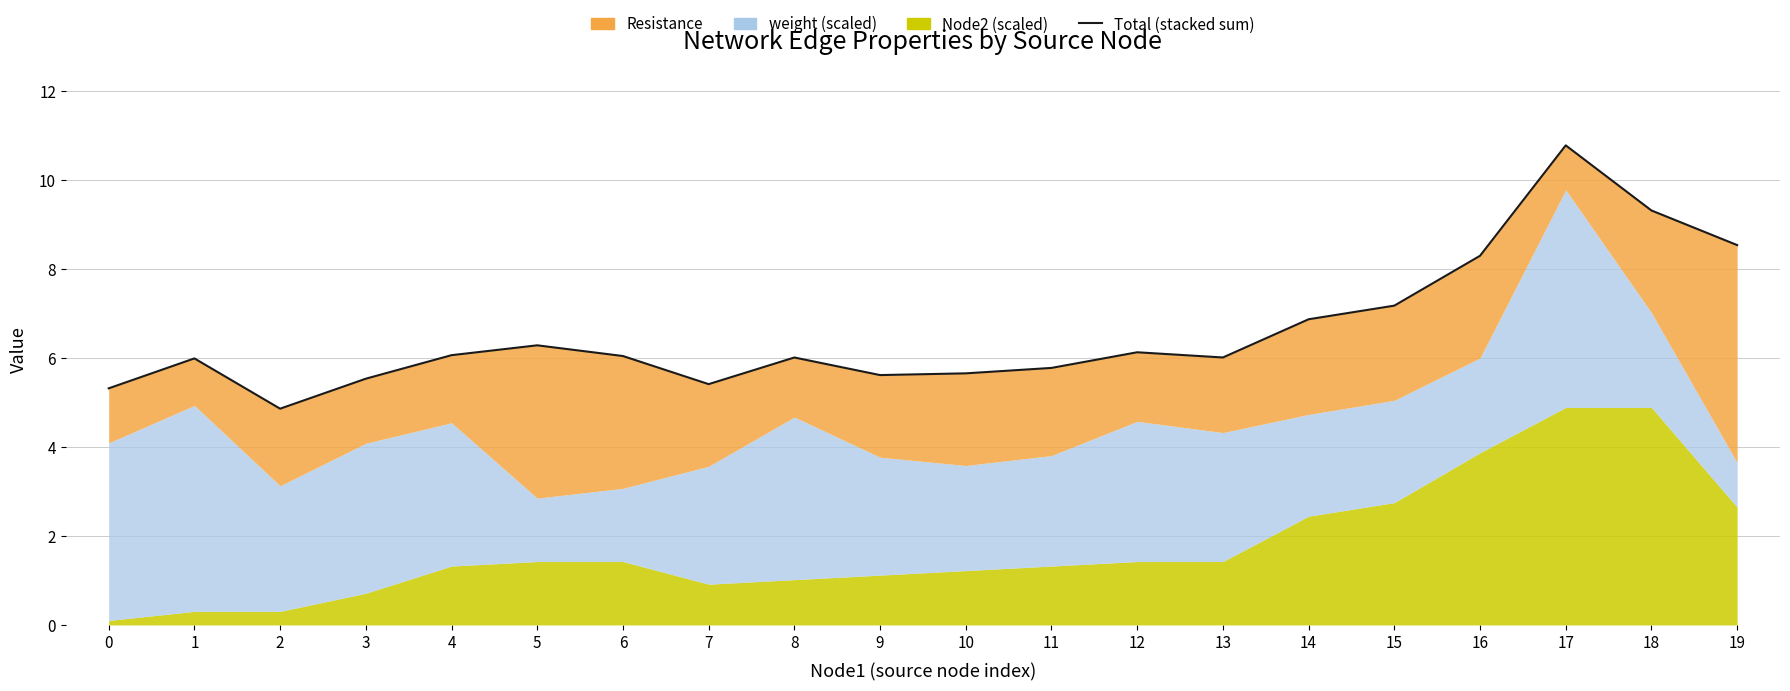

At which category does the chart reach its peak across all series?

17